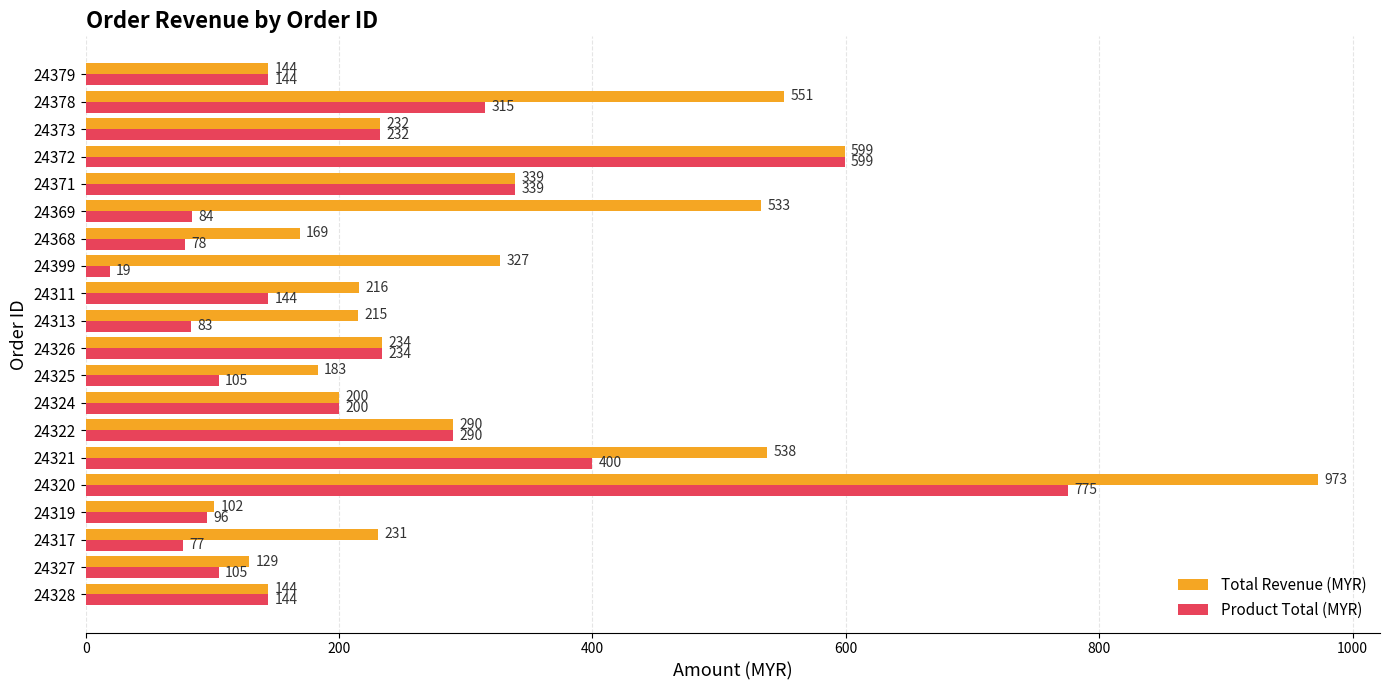

Read the Total Revenue (MYR) value at 24326.

234.0